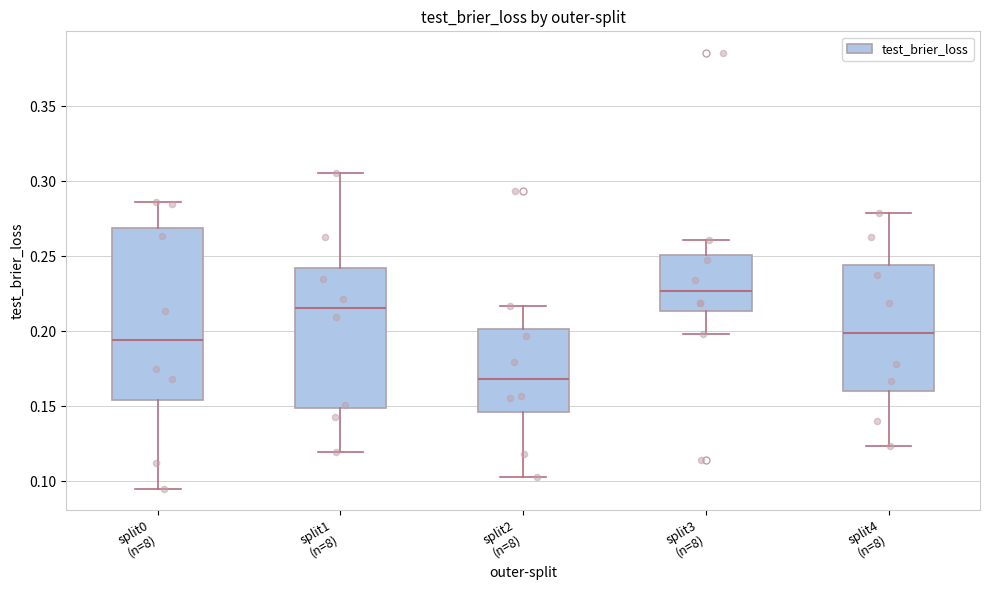

Which box's median line is the lowest?

split2 (n=8)